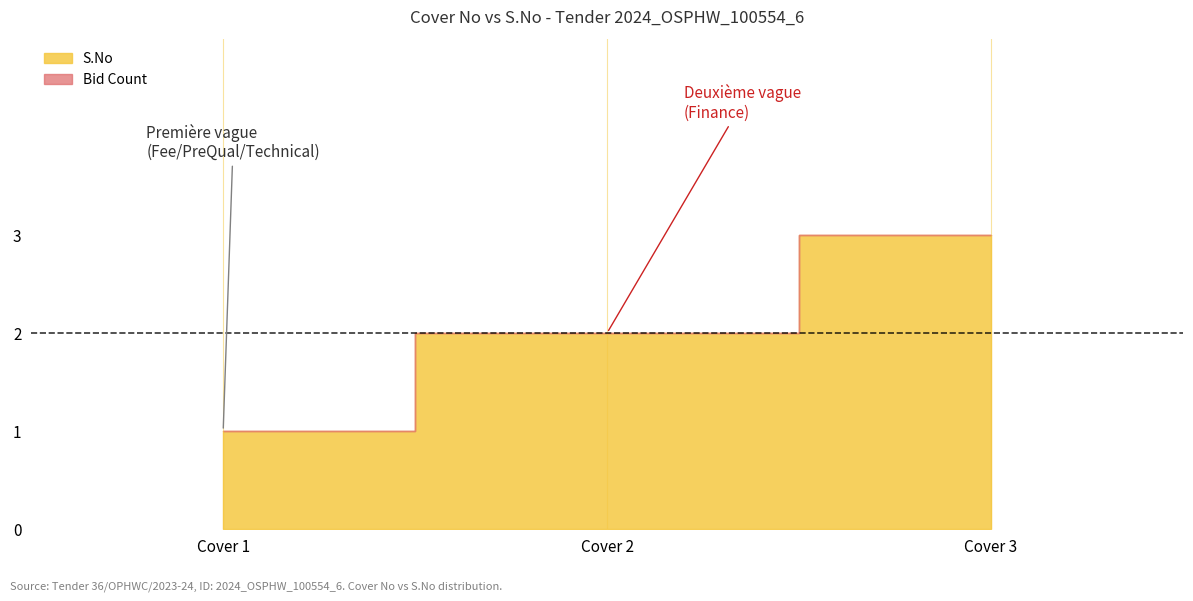

Reading left to right, extract all data points from this chart.

S.No: Cover 1=1	Cover 2=2	Cover 3=3
Bid Count: Cover 1=1	Cover 2=2	Cover 3=3